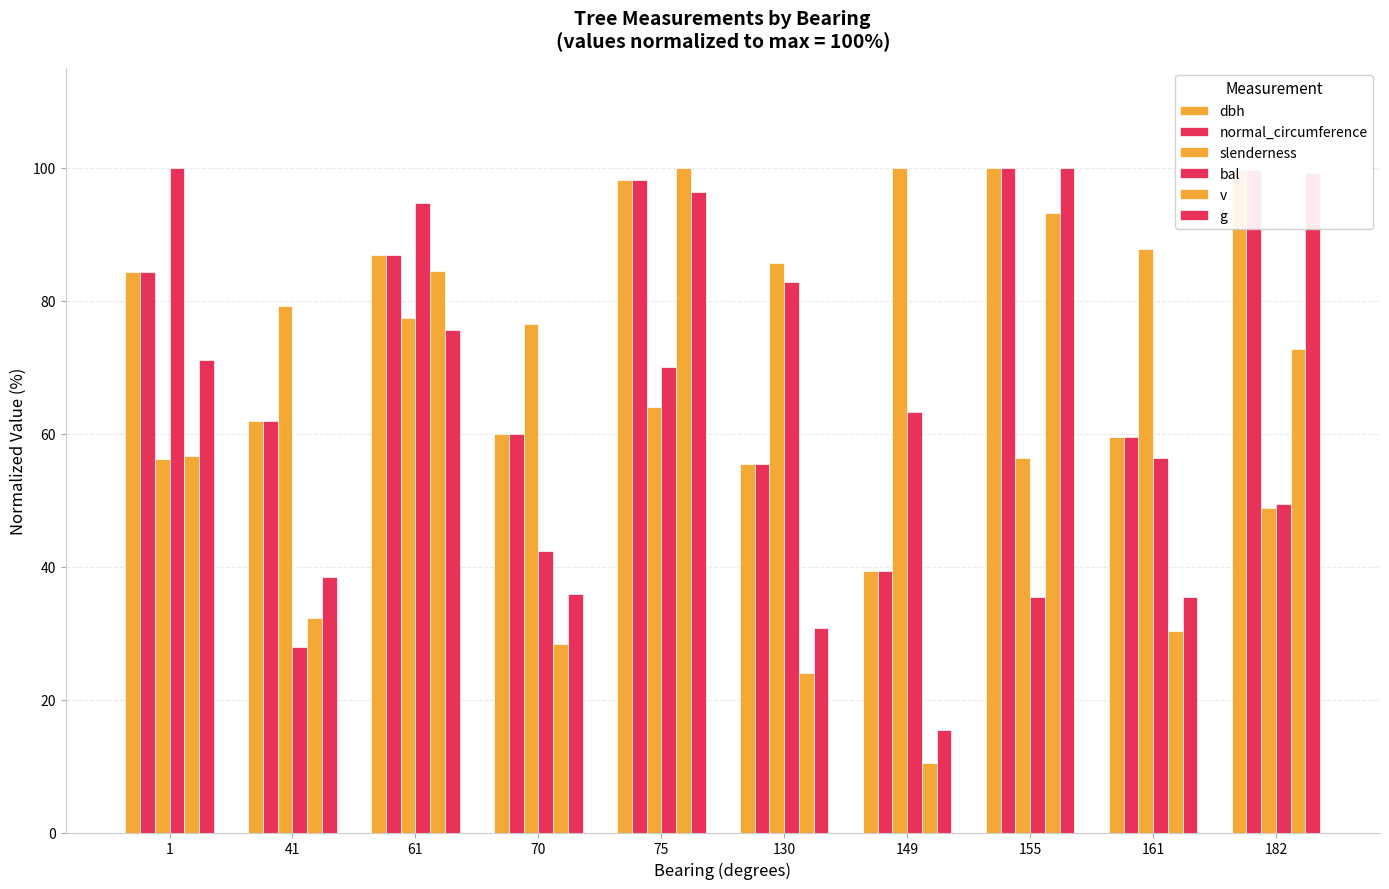

How many data points in dbh are above 84?

5